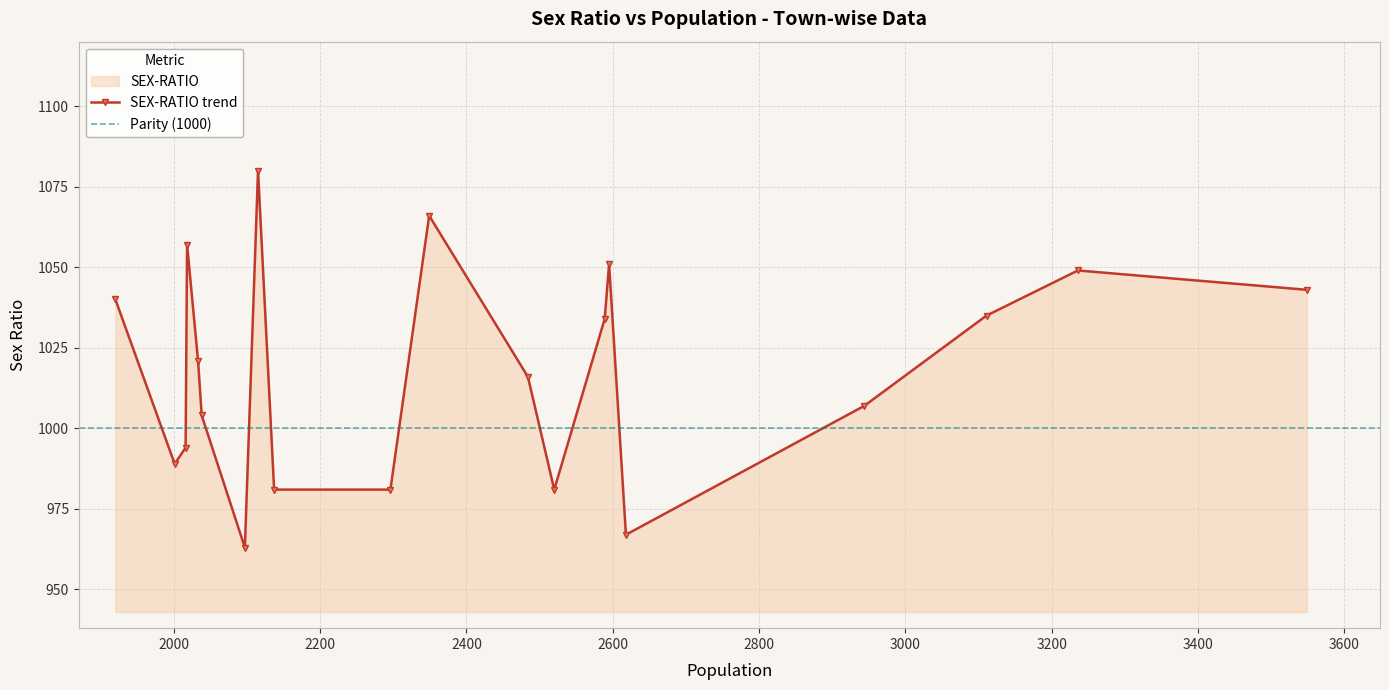

What is the label of the 15th point from the right?

Gortha